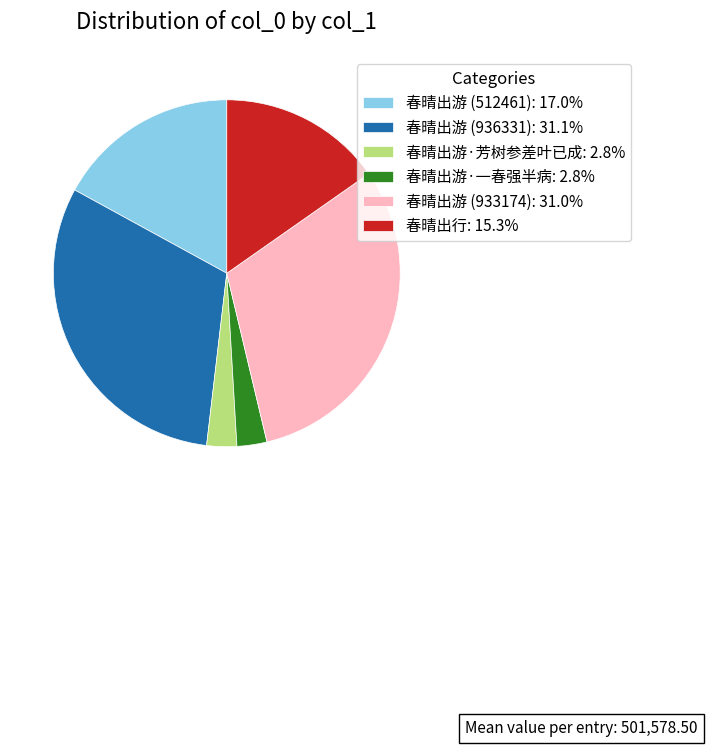

Is the sum of 春晴出游·芳树参差叶已成: 2.8% and 春晴出游 (933174): 31.0% greater than half?

No